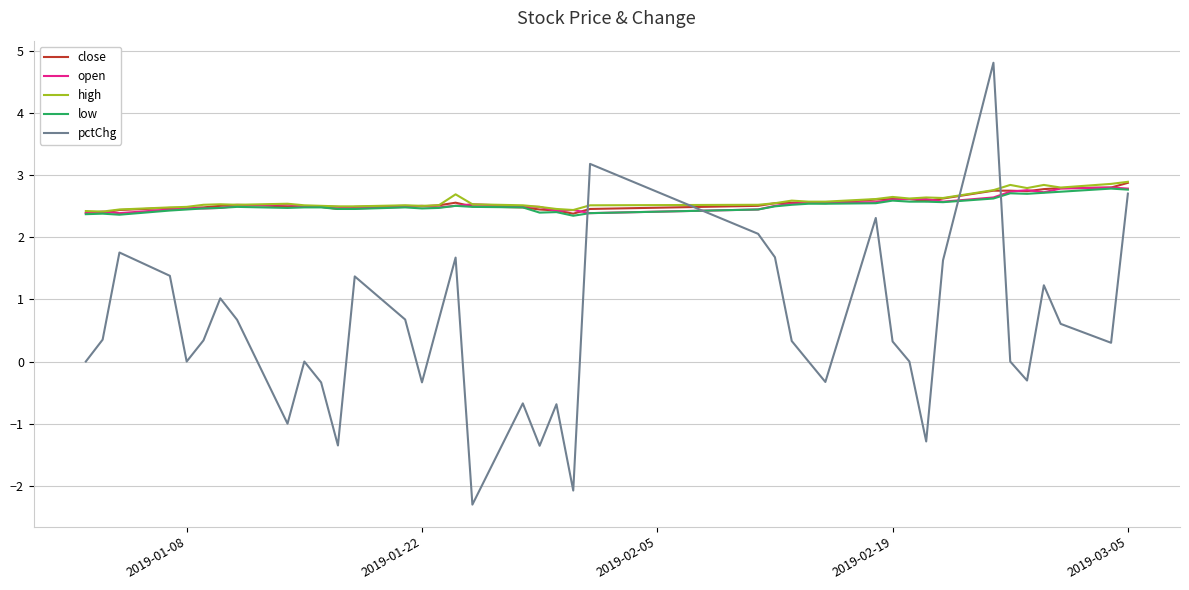

What is the minimum value shown in the chart?

-2.3